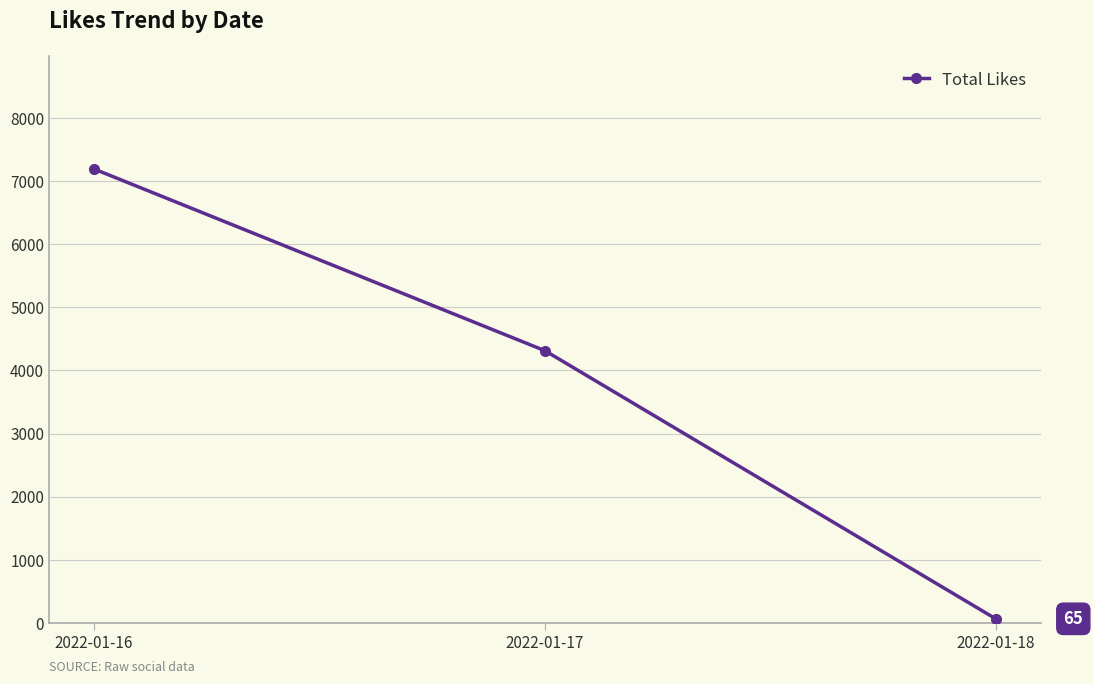

How many values are below 4312?

1